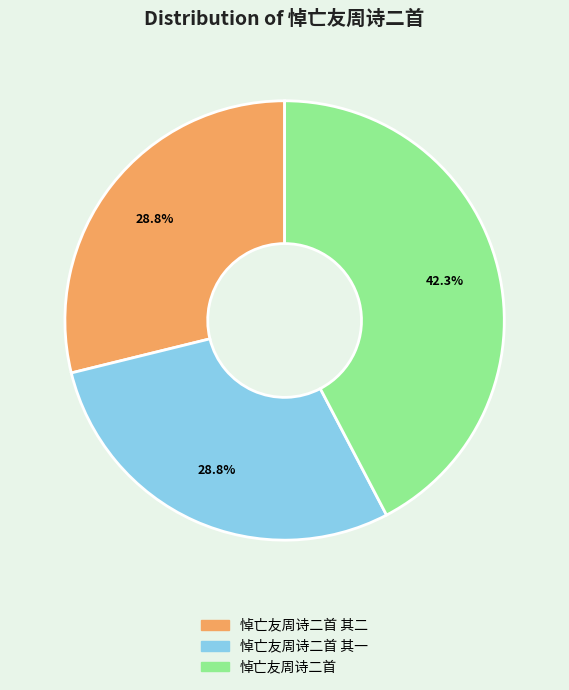

Does any single category account for the majority?

No